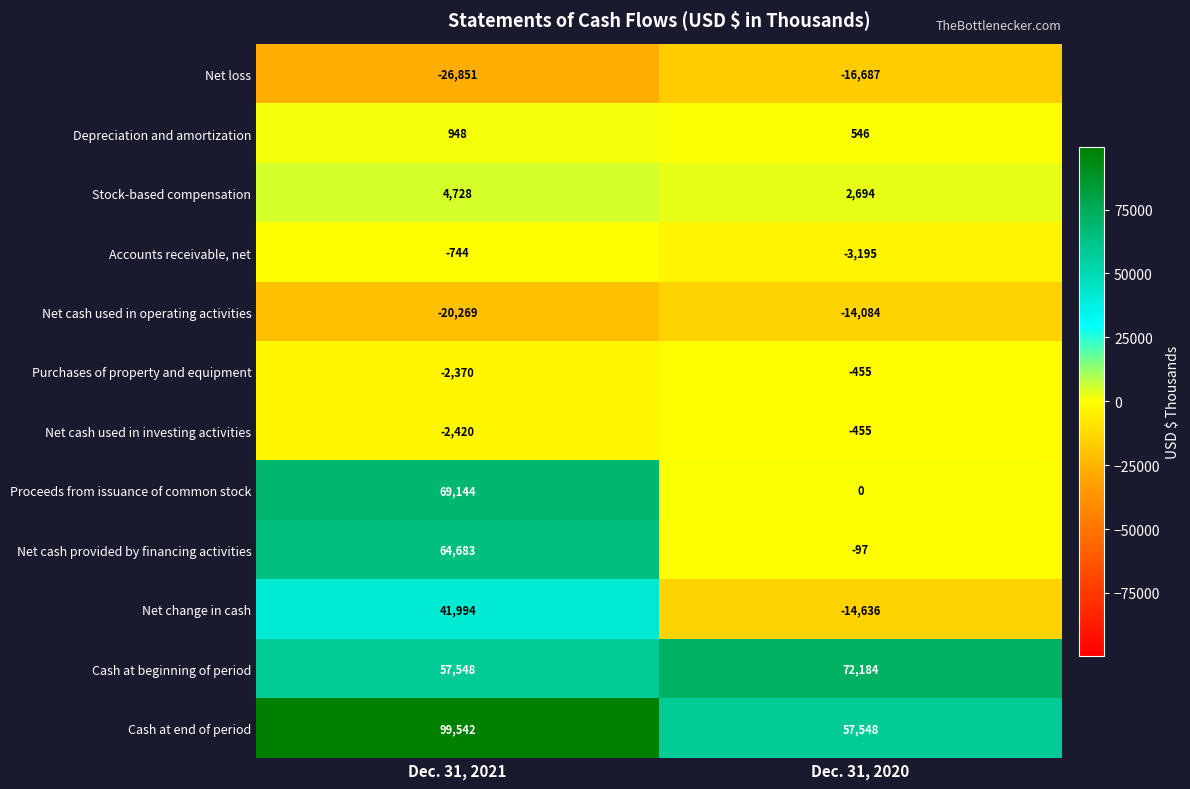

Is the value of Stock-based compensation at Dec. 31, 2020 greater than the value of Purchases of property and equipment at Dec. 31, 2021?

Yes